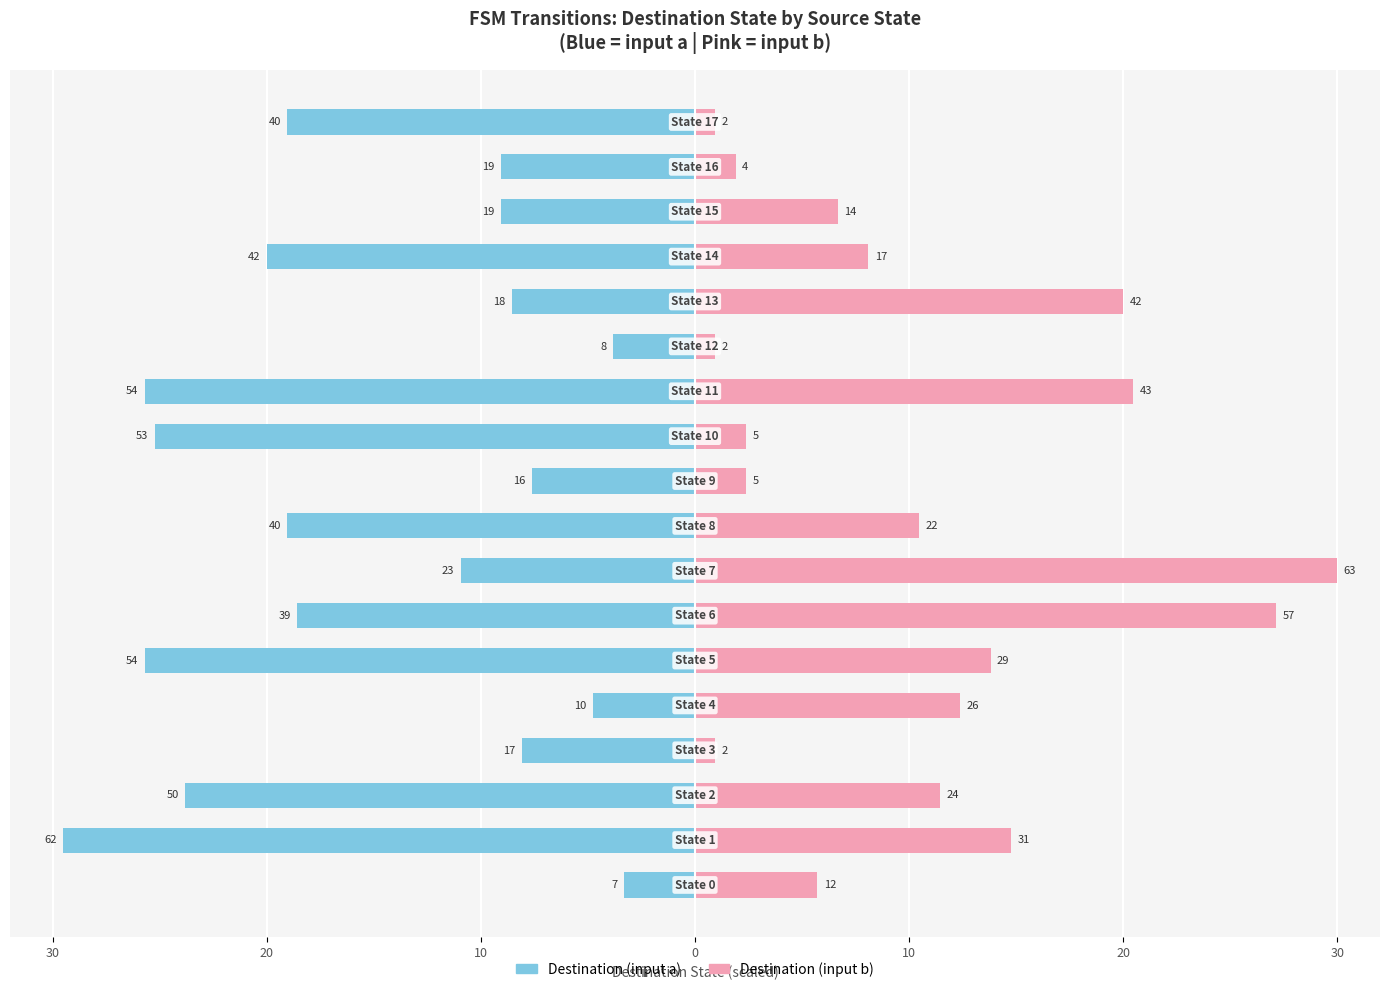

How many data points in Destination (input a) are less than -10?

10